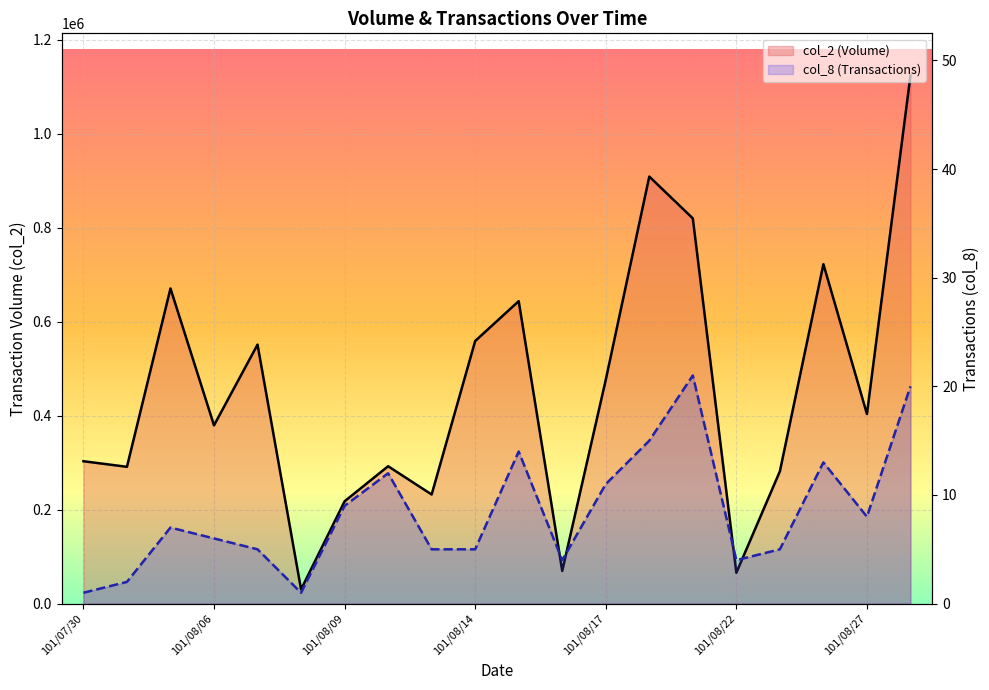

Which series has the largest total across all categories?

col_2 (Volume)